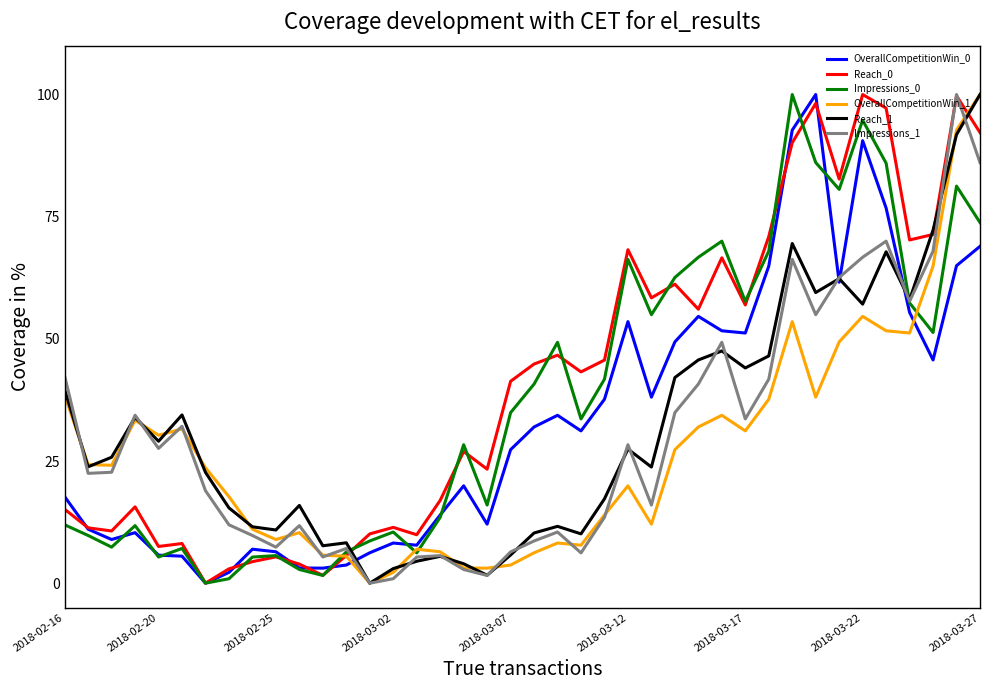

What is the maximum value for Reach_0?

100.0